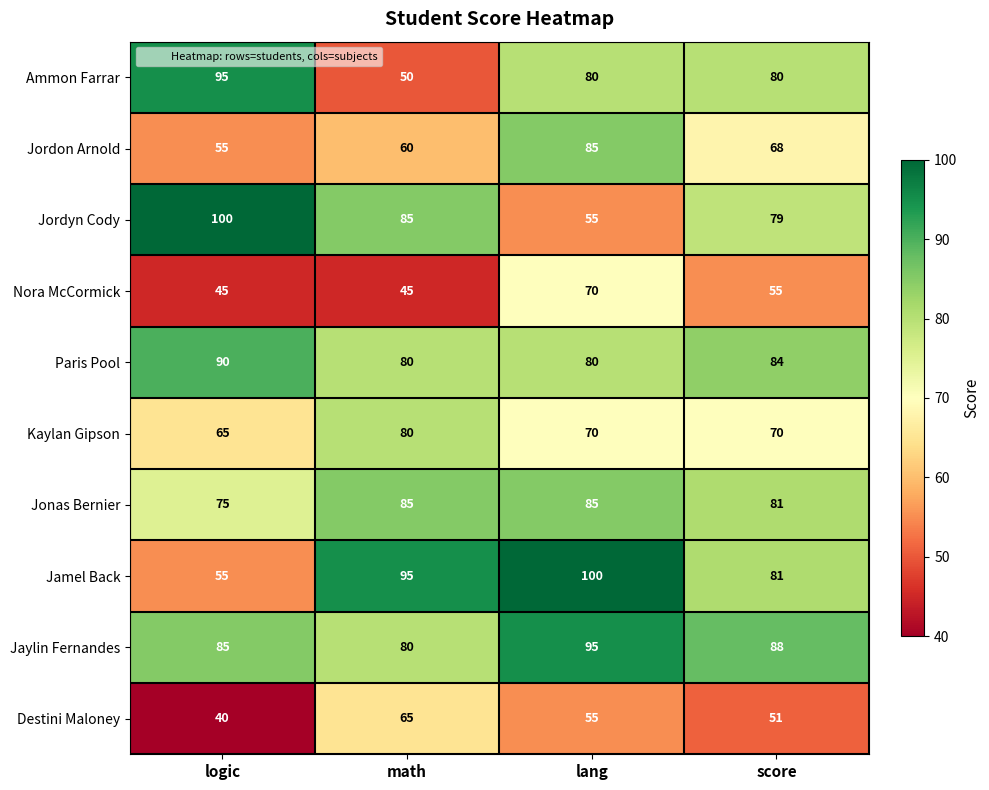

Read the Jordyn Cody value at score, to the nearest 10.

80